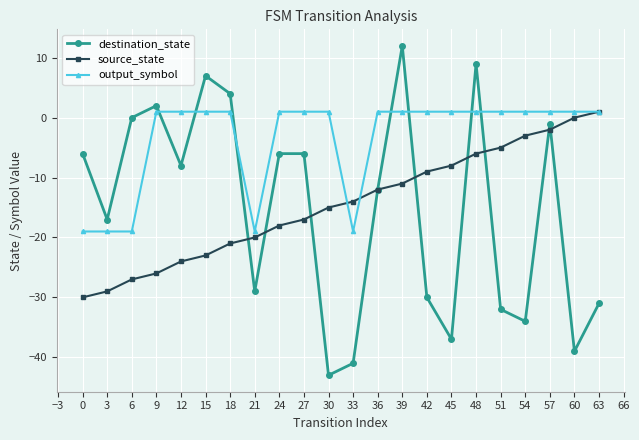

Is it true that output_symbol equals 1 at 15?

True